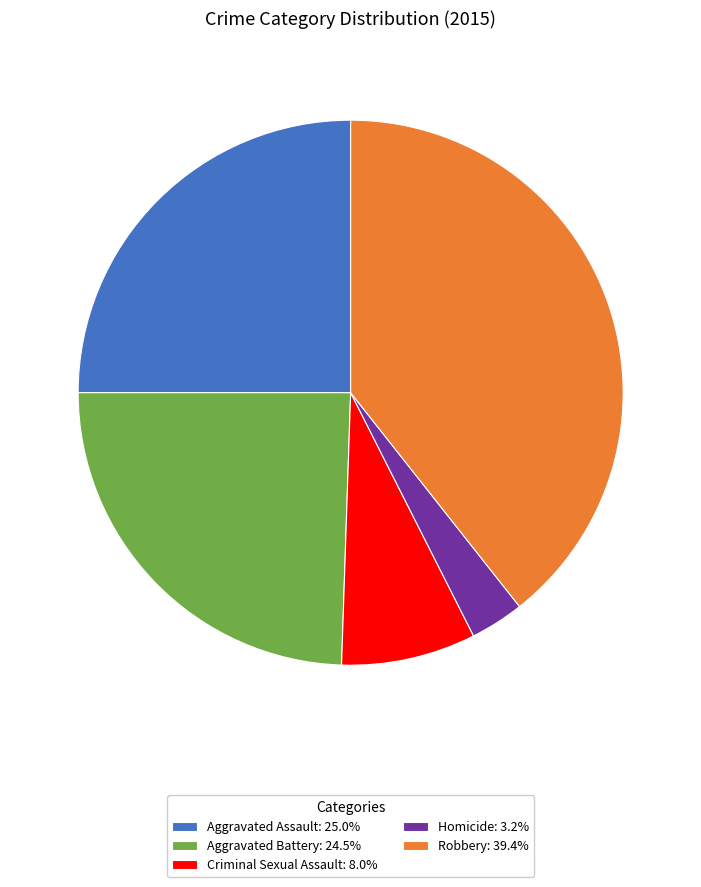

Is Criminal Sexual Assault: 8.0% the majority of the pie?

No